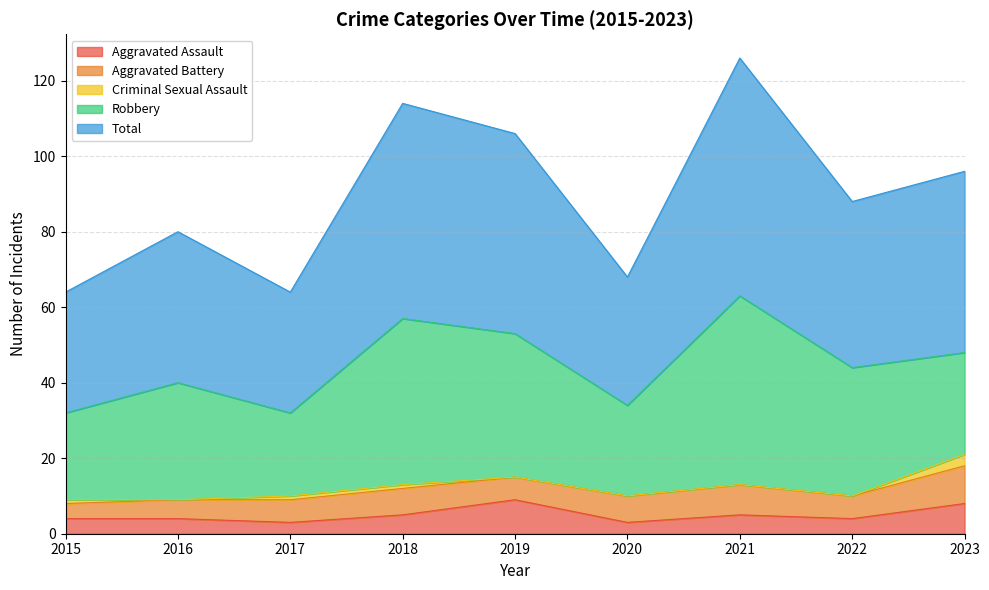

Reading left to right, extract all data points from this chart.

Aggravated Assault: 4	4	3	5	9	3	5	4	8
Aggravated Battery: 4	5	6	7	6	7	8	6	10
Criminal Sexual Assault: 1	0	1	1	0	0	0	0	3
Robbery: 23	31	22	44	38	24	50	34	27
Total: 32	40	32	57	53	34	63	44	48